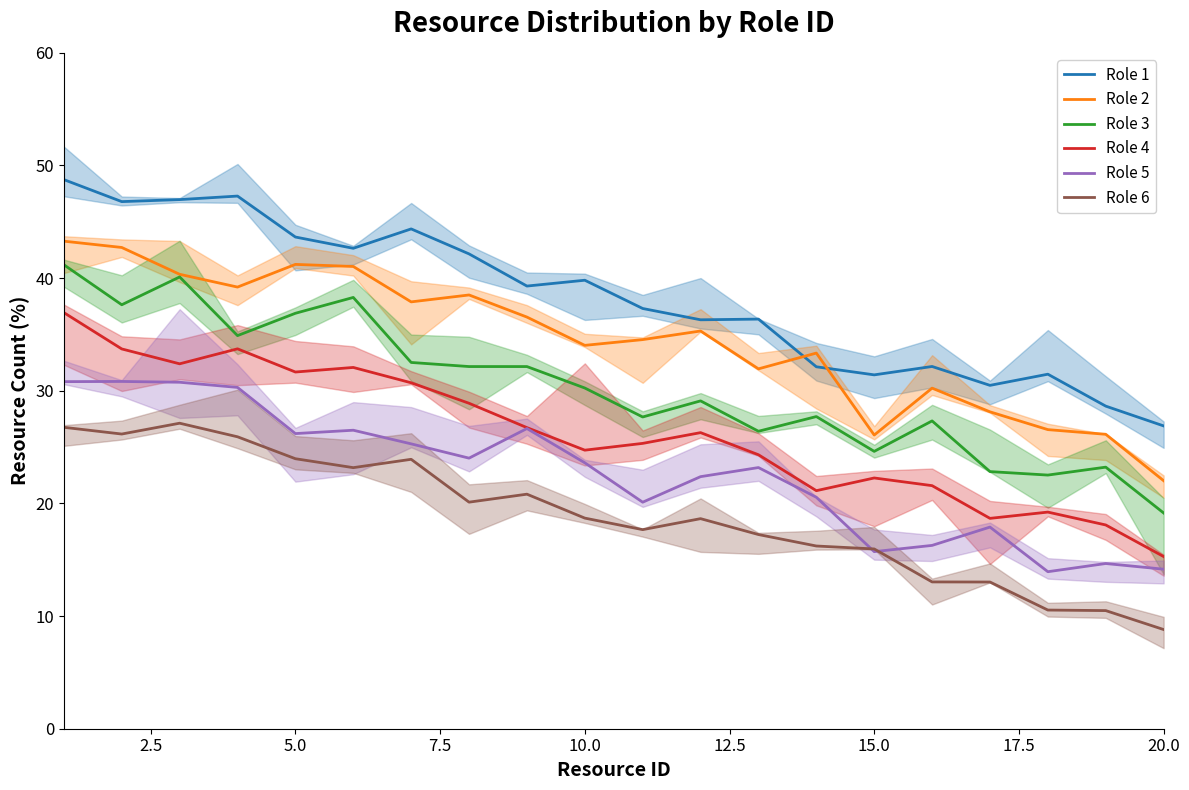

What is the sum of all Role 3 values?

606.6